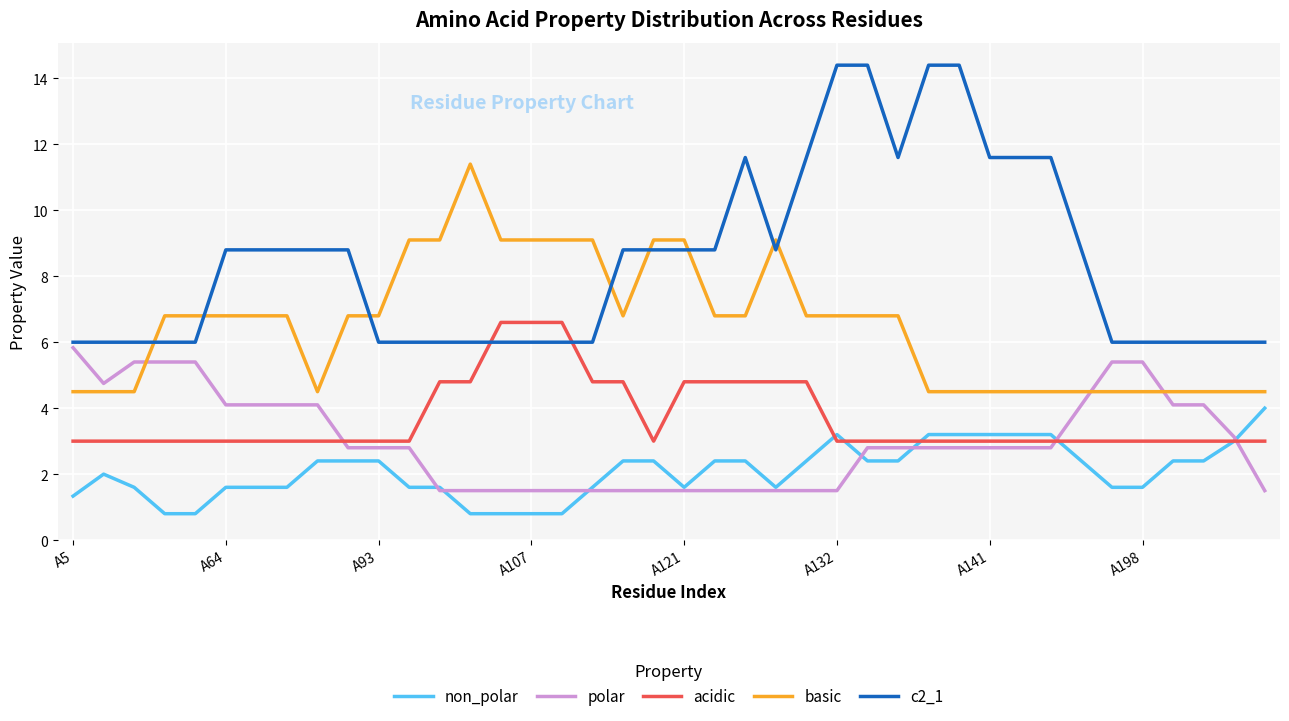

Which series has the largest total across all categories?

c2_1